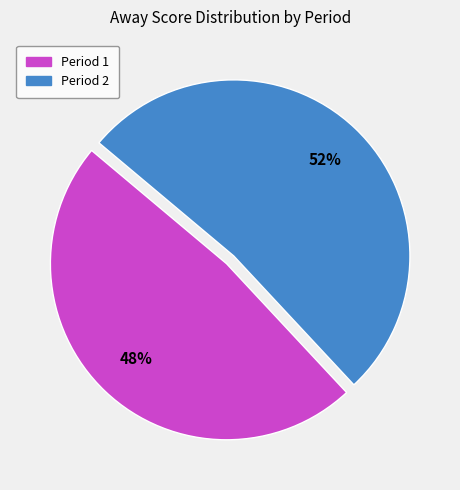

To the nearest percent, what is the average slice percentage?

50%